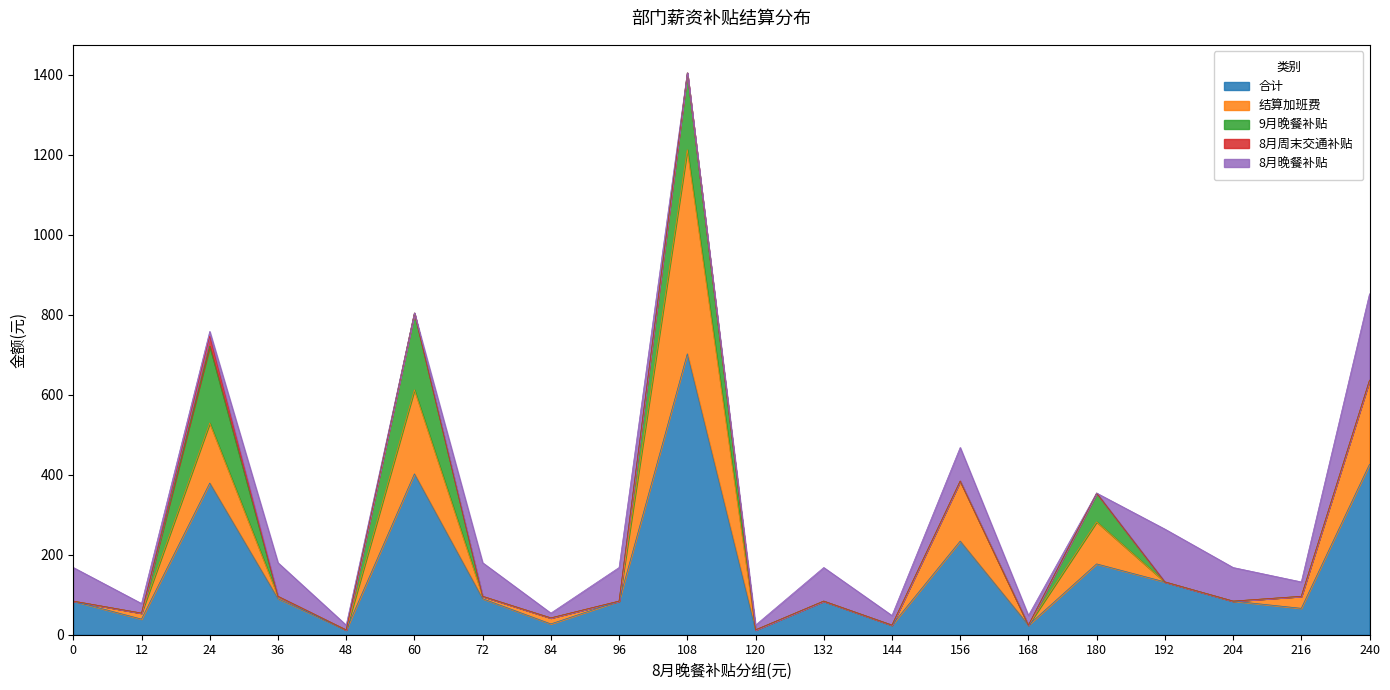

How many data points in 9月晚餐补贴 are above 0?

4